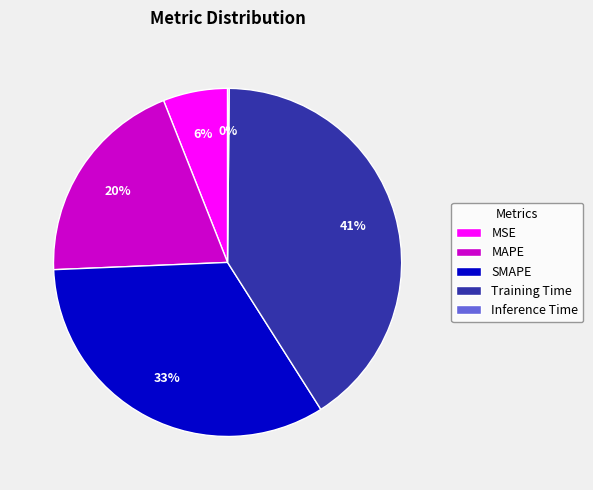

Which slice is the largest?

Training Time